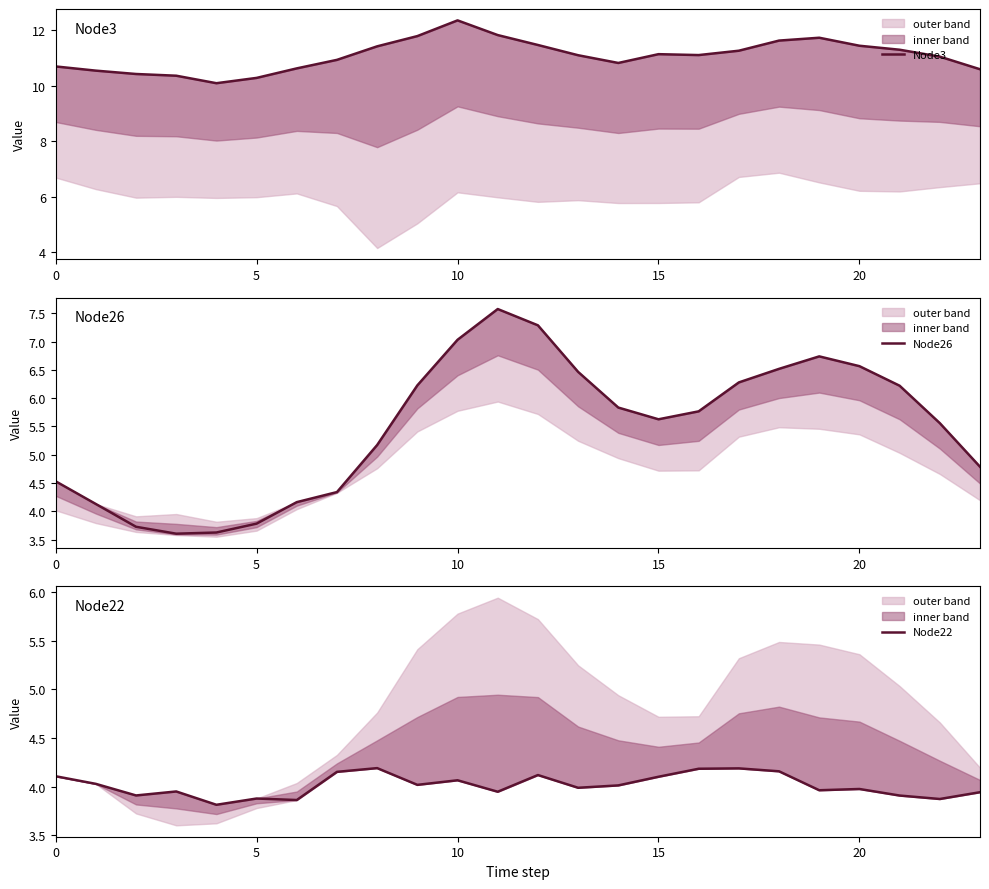

How many data points in Node3 are less than 11?

10